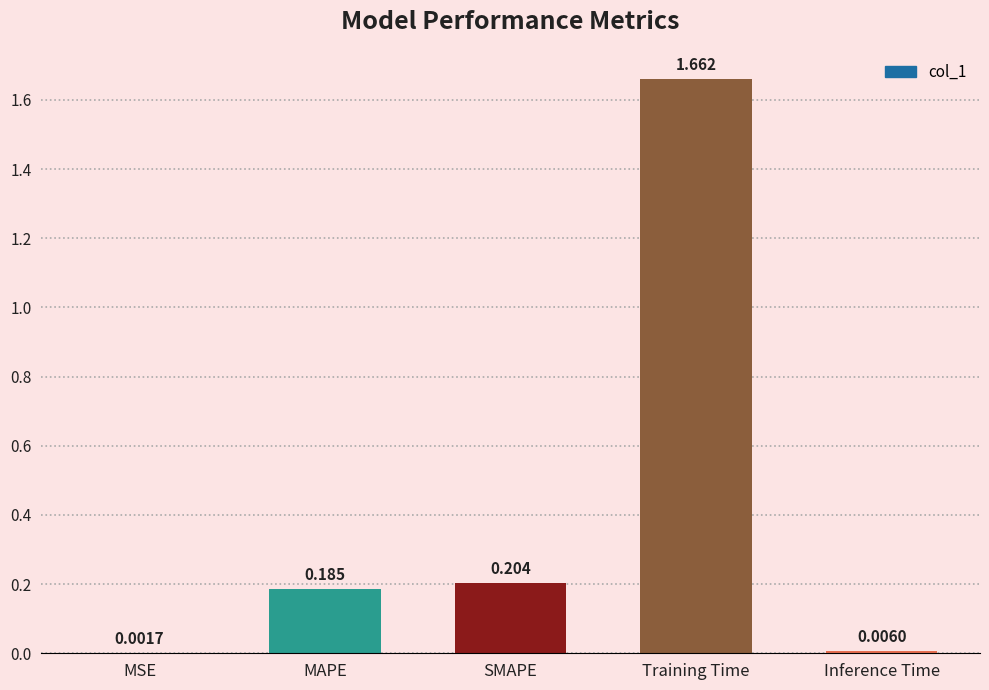

Which category has the highest value across all series?

Training Time